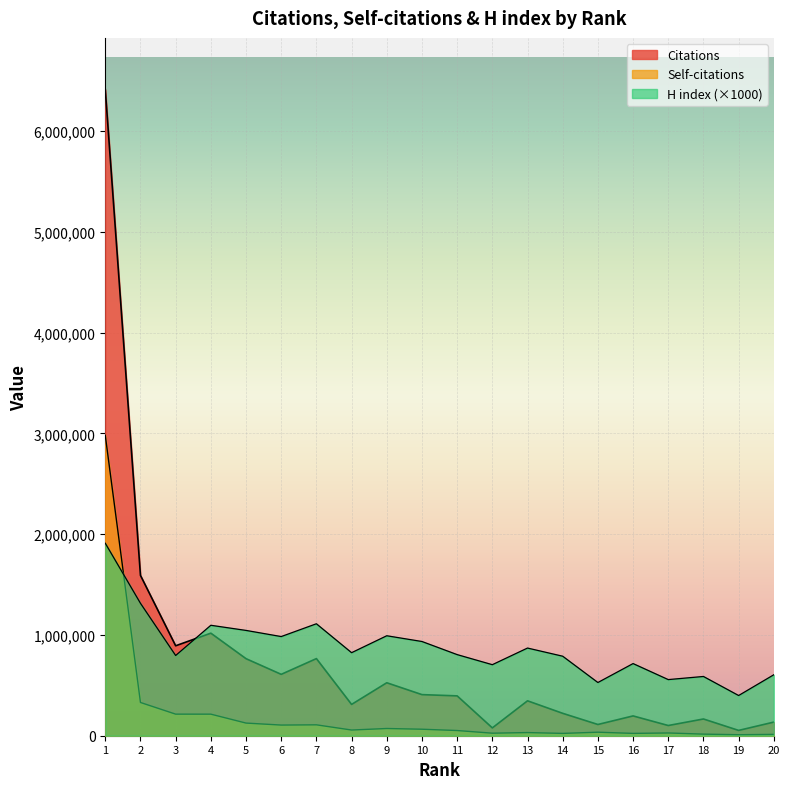

At which category is the sum across all series the highest?

1